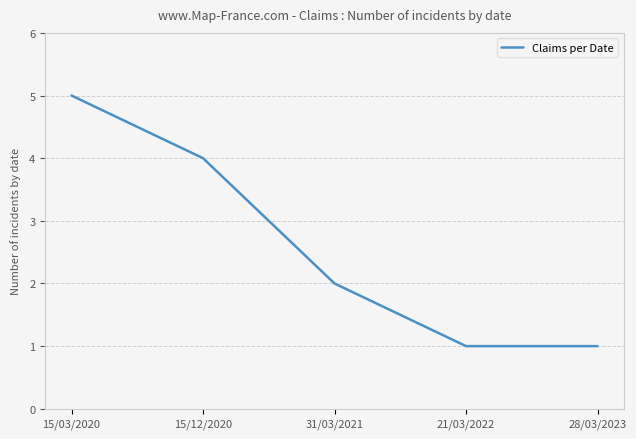

What is the sum of the values at 28/03/2023 and 21/03/2022?

2